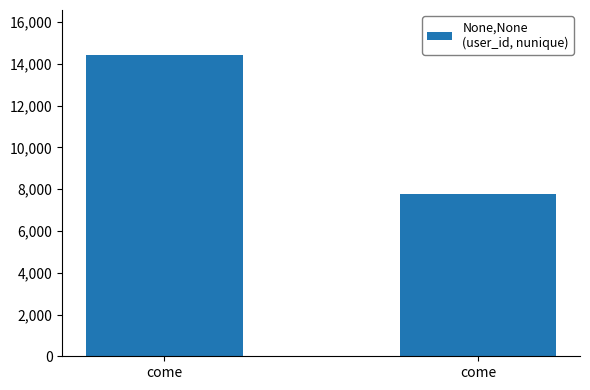

How many bars are there in total?

2